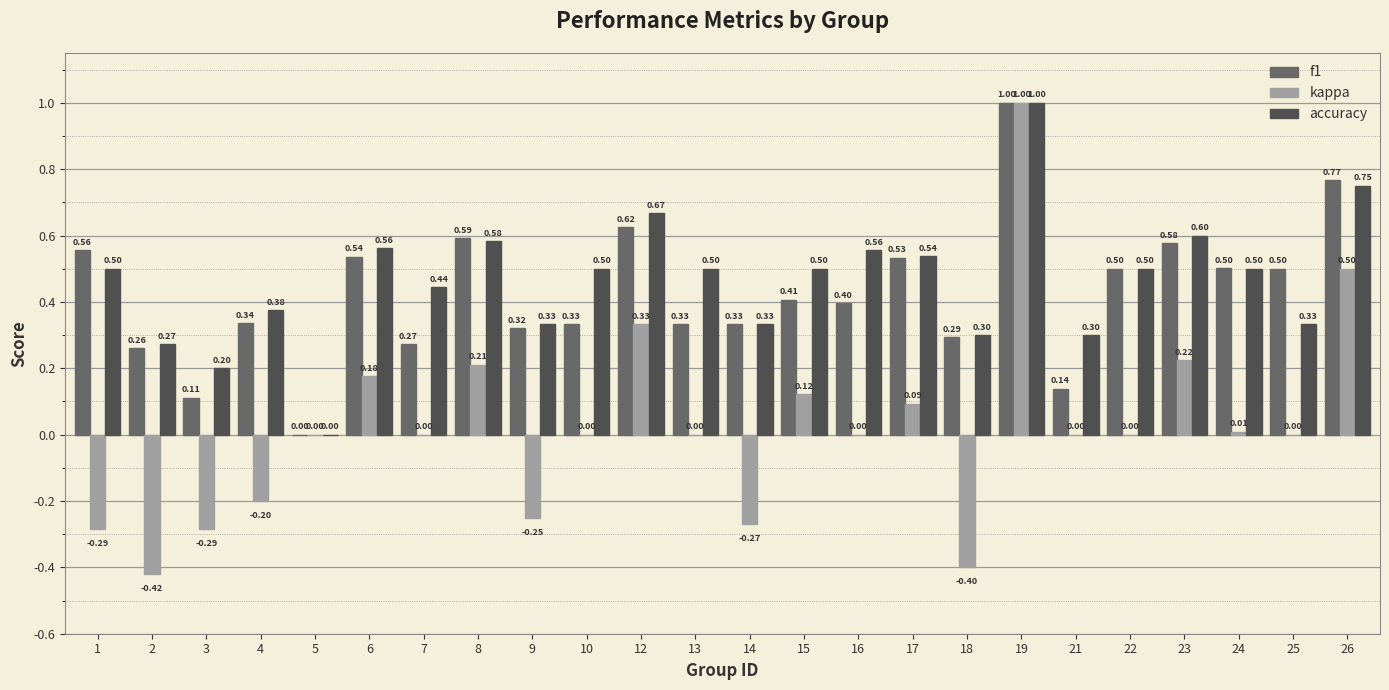

Which series changed the most between 16 and 23?

kappa